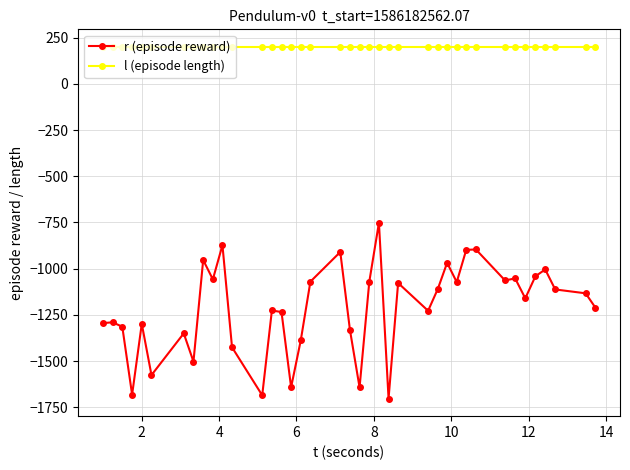

What is the maximum value for l (episode length)?

200.0